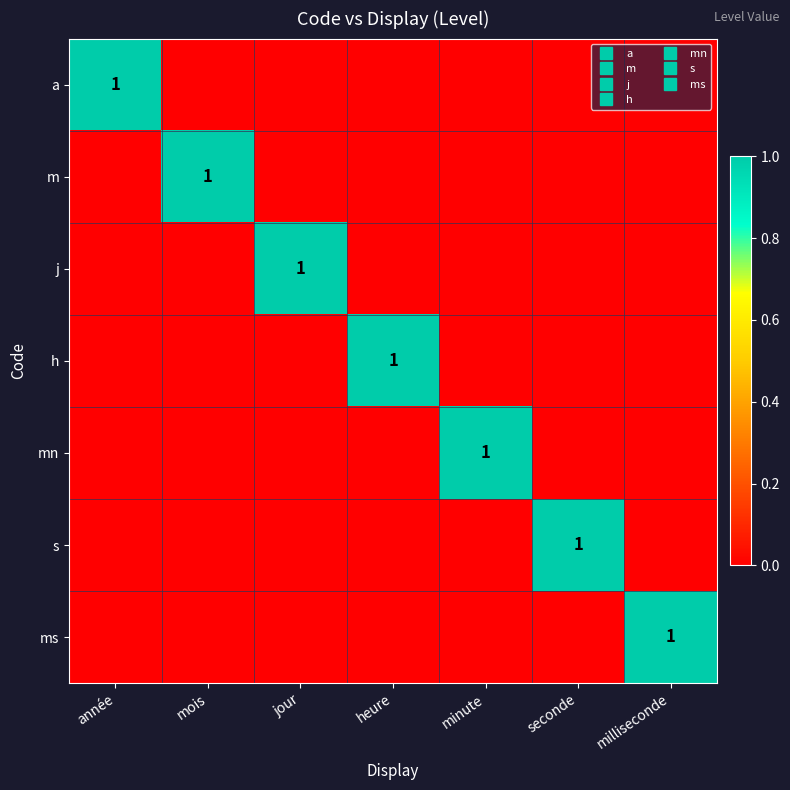

Rank the series by their maximum value, from lowest to highest.

a, m, j, h, mn, s, ms